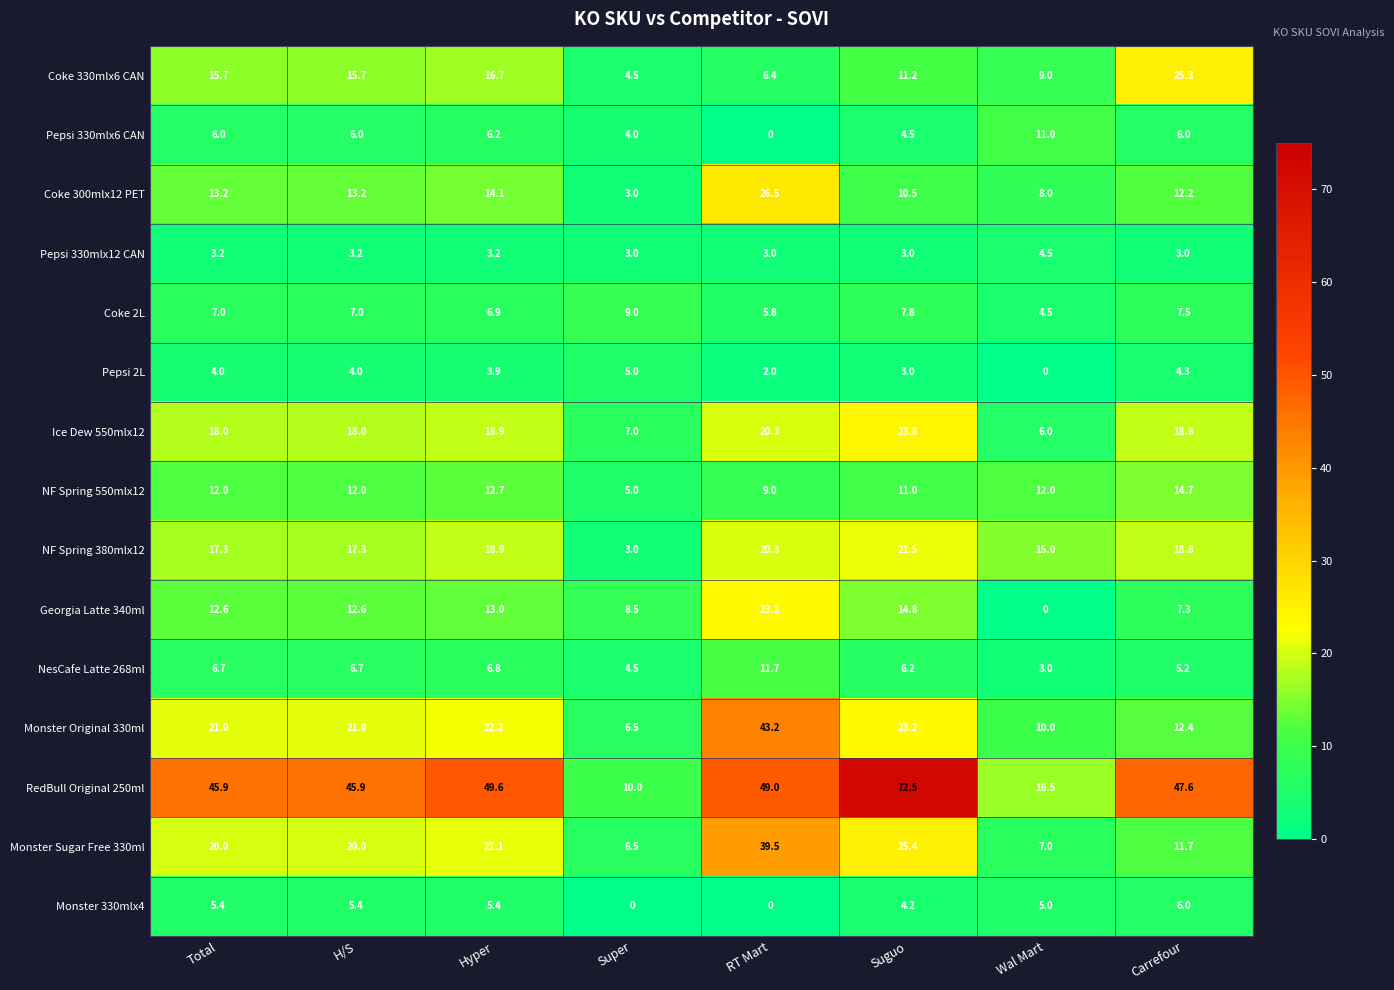

What is the total value across all series at Super?

79.5